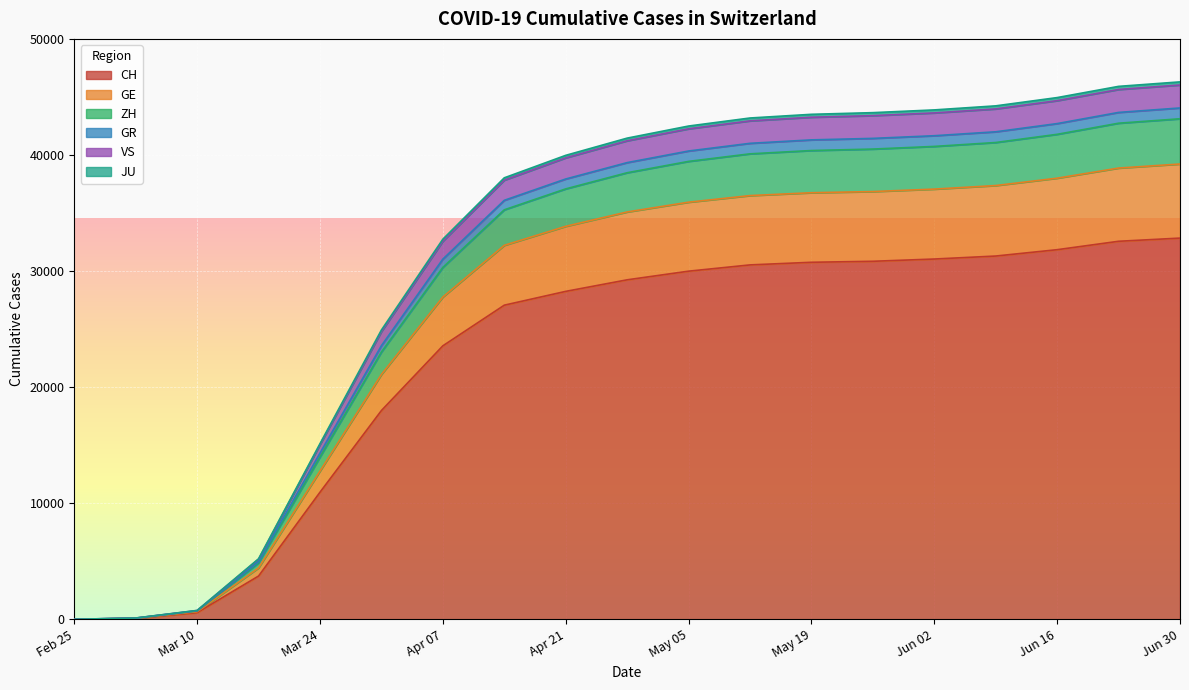

At which label is JU closest to 19623?

2020-03-31